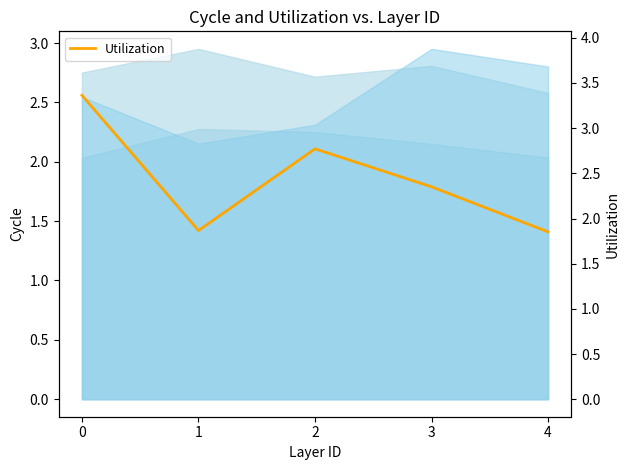

True or false: the data shows 5.3 at 0.

False